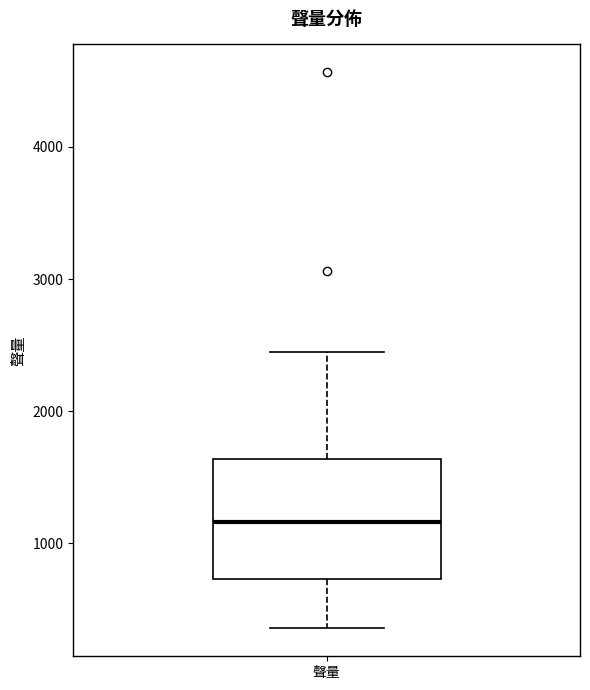

Transcribe this box plot: give where the median line is, the range the box spans, and where the two whiskers end, as read against the y-axis. The values are not printed on the chart, so give them approximately, as read against the axis.

median 1200, box 700 to 1600, whiskers 400 to 2400